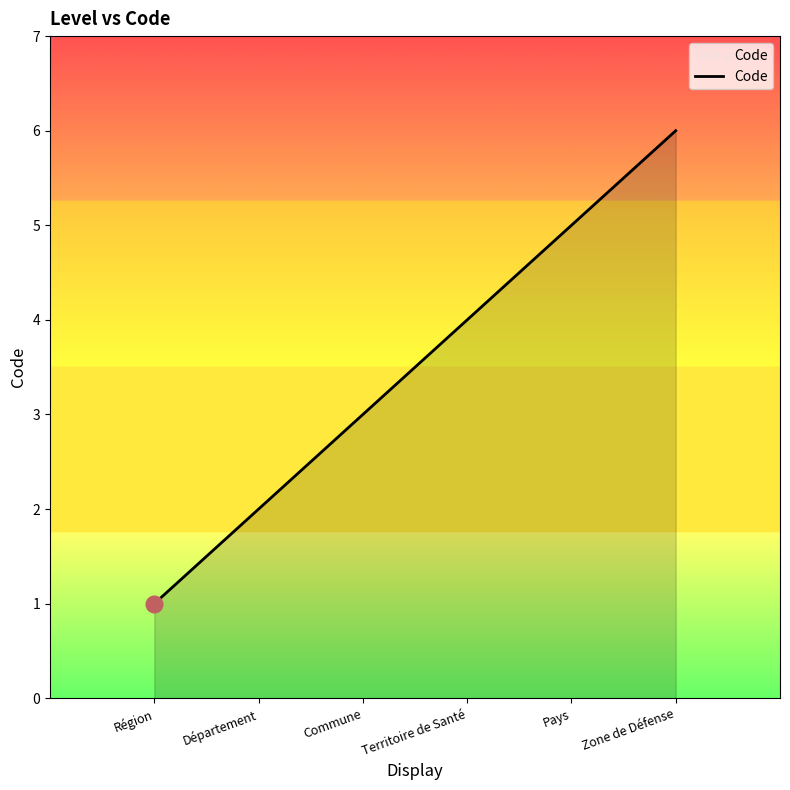

Which has a higher value, Pays or Zone de Défense?

Zone de Défense